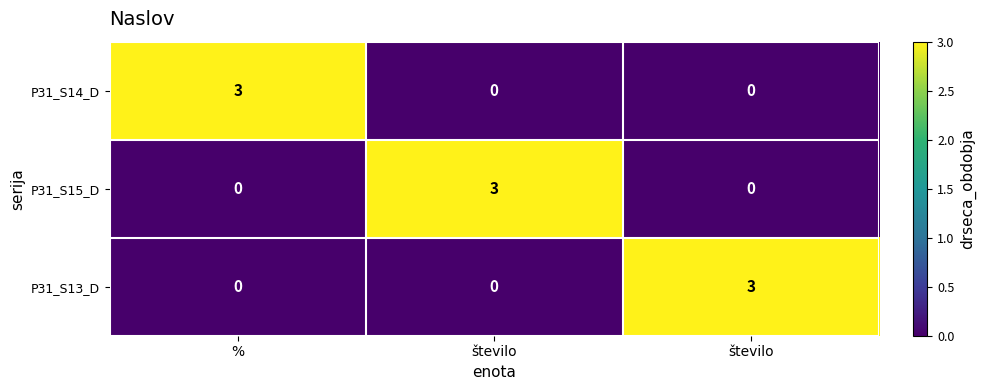

How many positive values does the P31_S15_D series have?

1